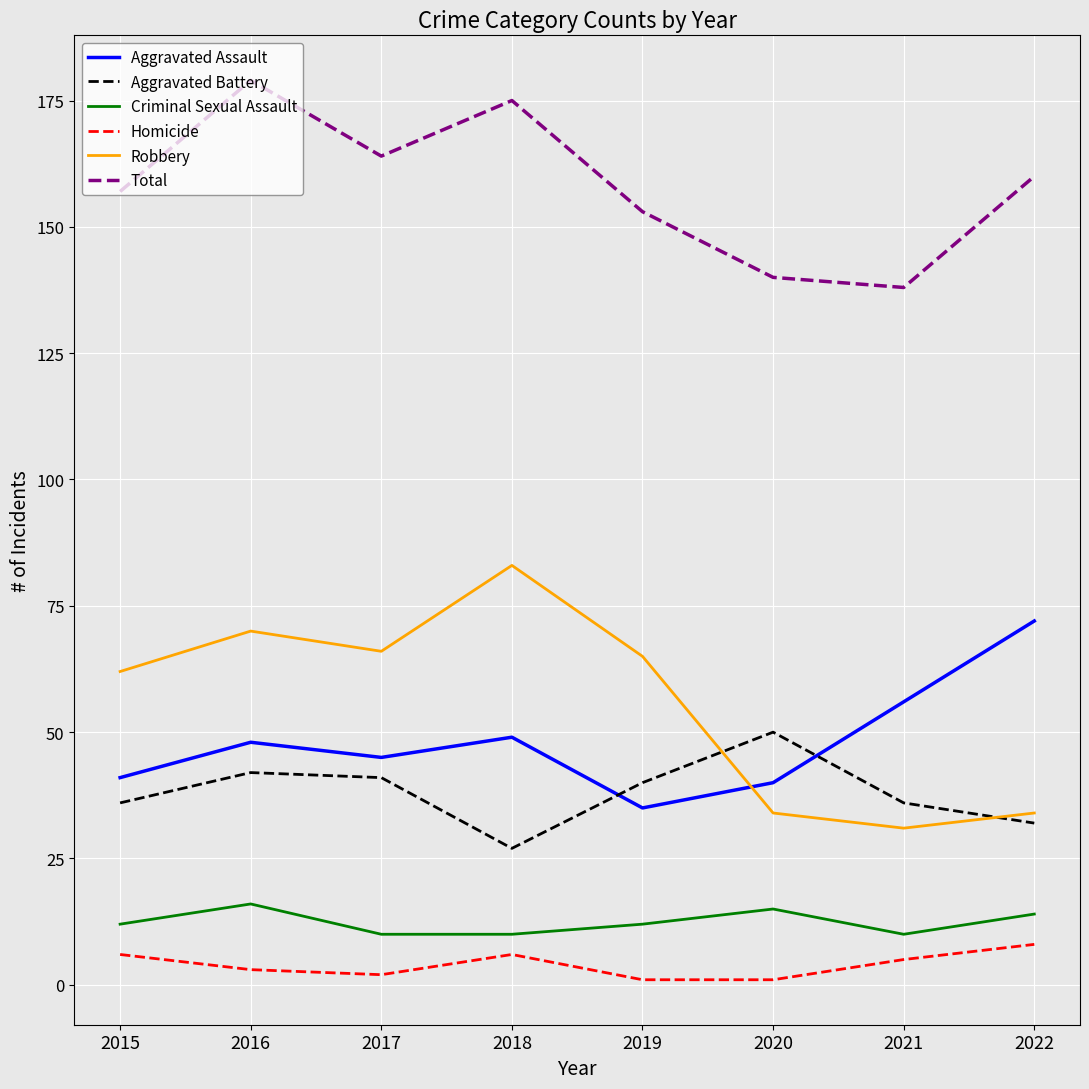

What is the total value across all series at 2015?

314